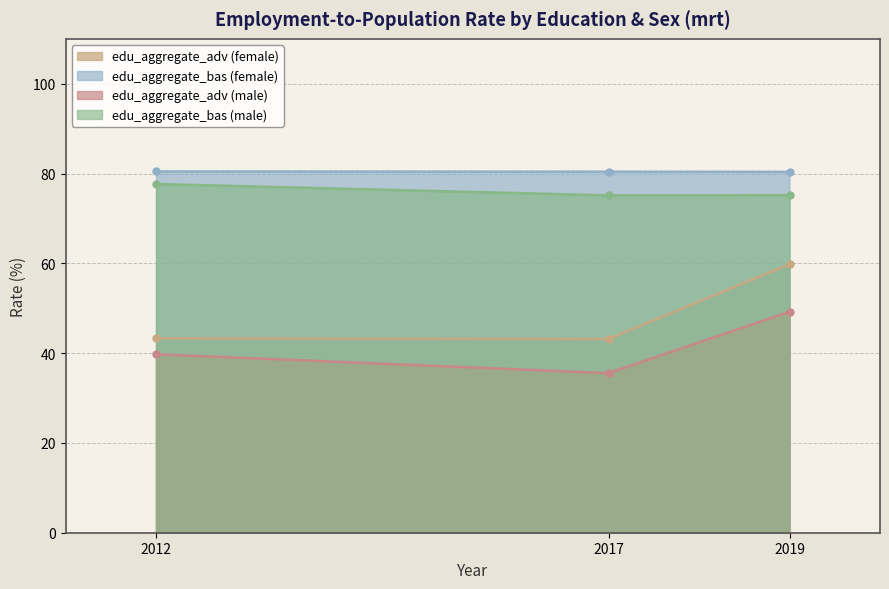

What is the value of the edu_aggregate_bas (male) point at the 1st from the left?

77.7